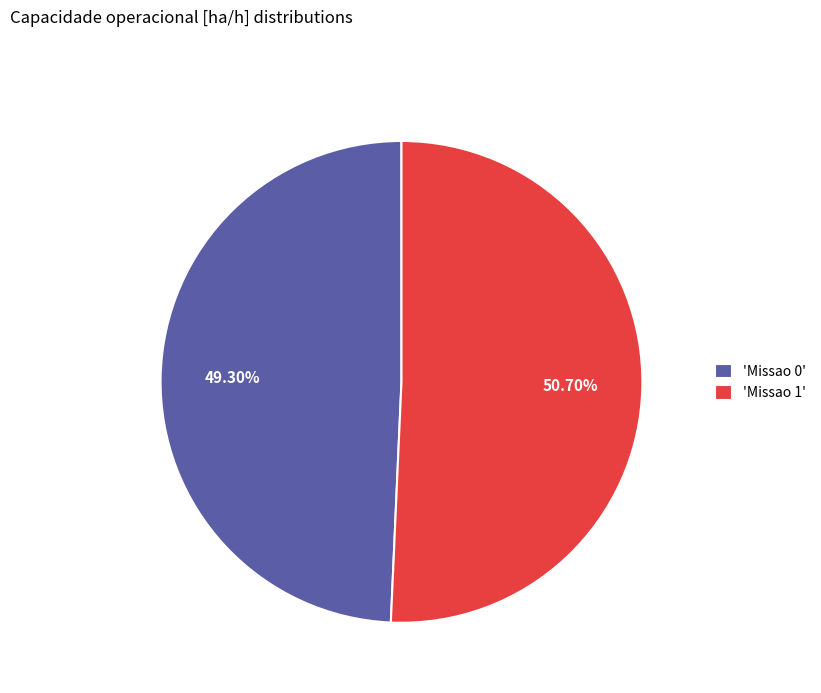

Does any single category account for the majority?

Yes